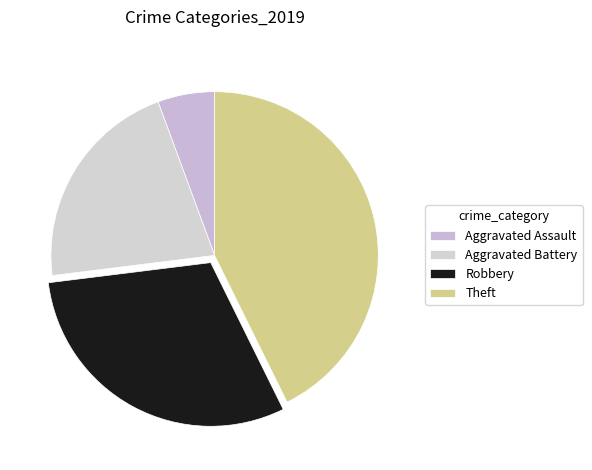

Does Theft represent more than half of the total?

No